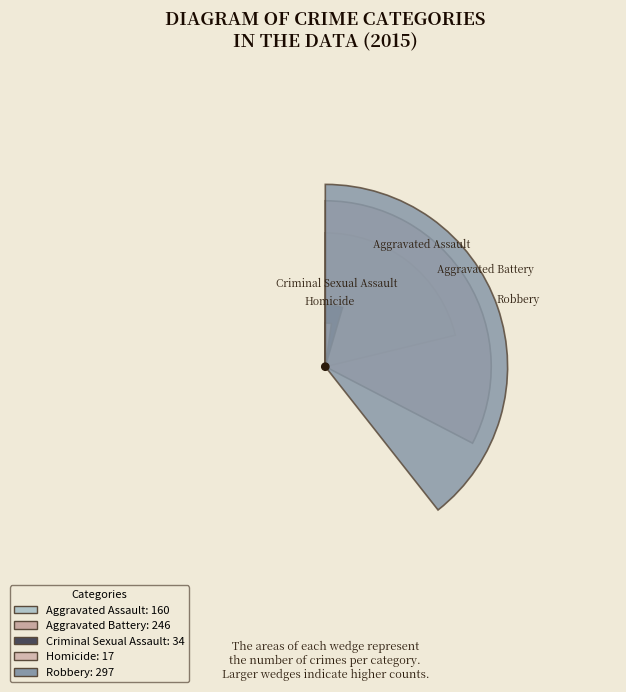

To the nearest percent, what is the difference between the largest and smallest slice percentages?

37%